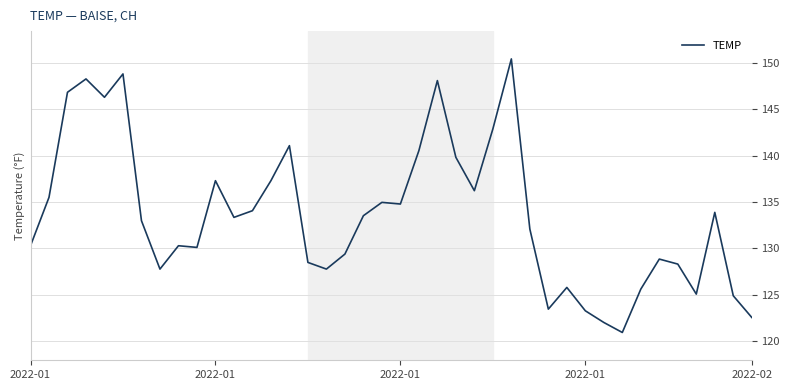

What is the maximum value shown in the chart?

150.4